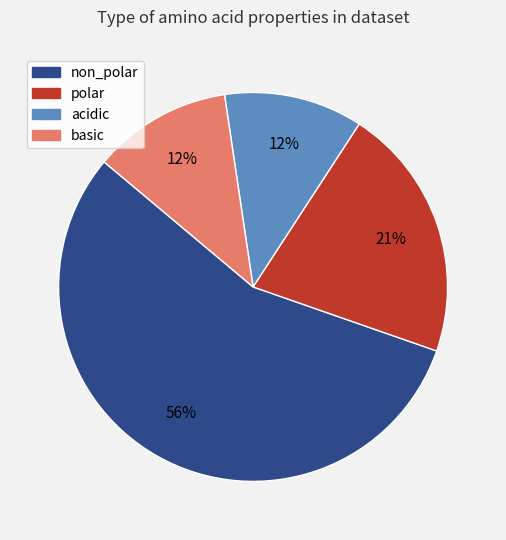

Do acidic and polar together represent more than half of the pie?

No